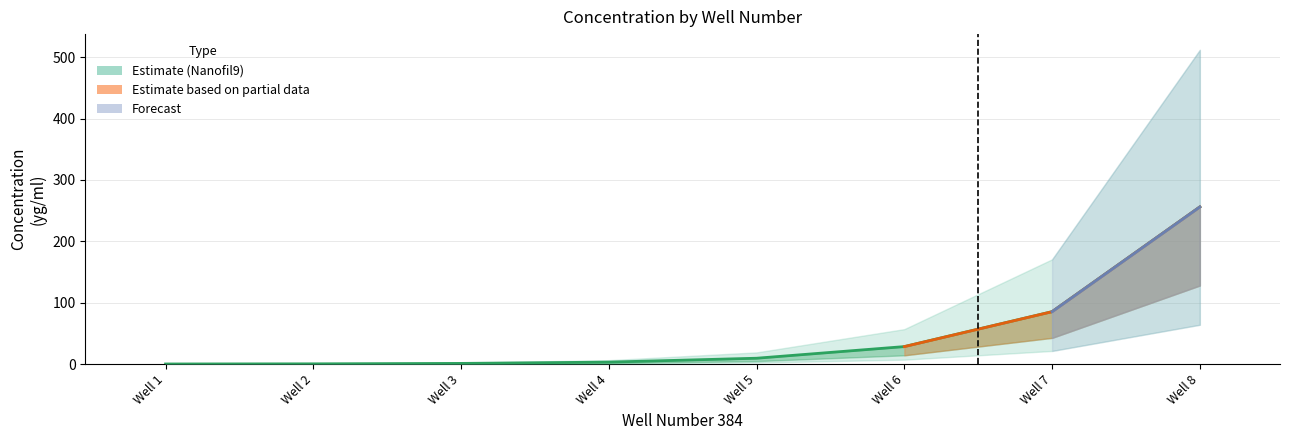

List the labels in order of value, largest first.

Well 8, Well 7, Well 6, Well 5, Well 4, Well 3, Well 2, Well 1